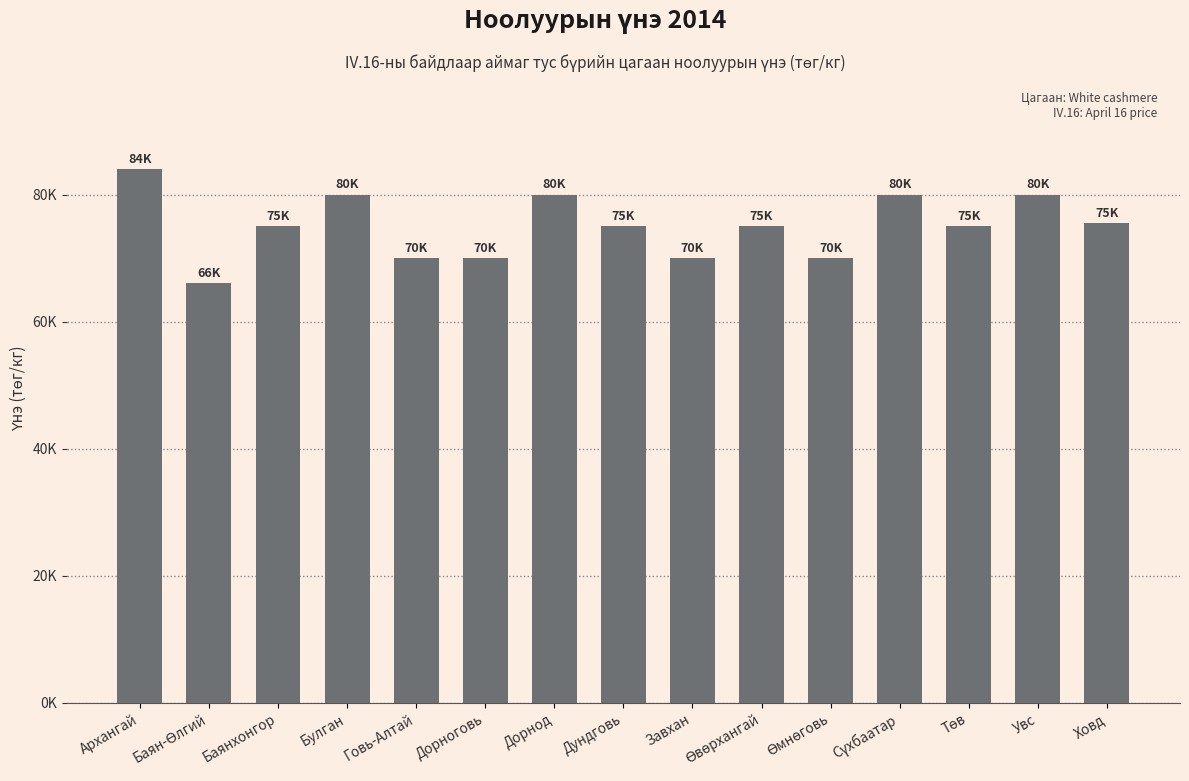

Are the bars horizontal?

No